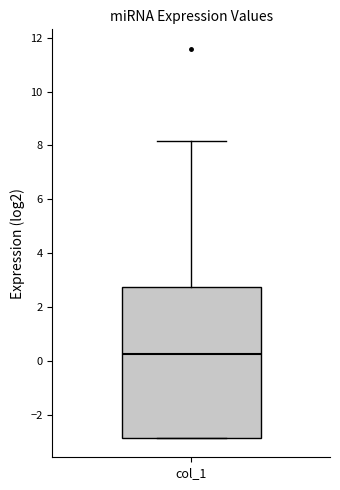

Transcribe this box plot: give where the median line is, the range the box spans, and where the two whiskers end, as read against the y-axis. The values are not printed on the chart, so give them approximately, as read against the axis.

median 0.2, box -2.8 to 2.8, whiskers -2.8 to 8.2